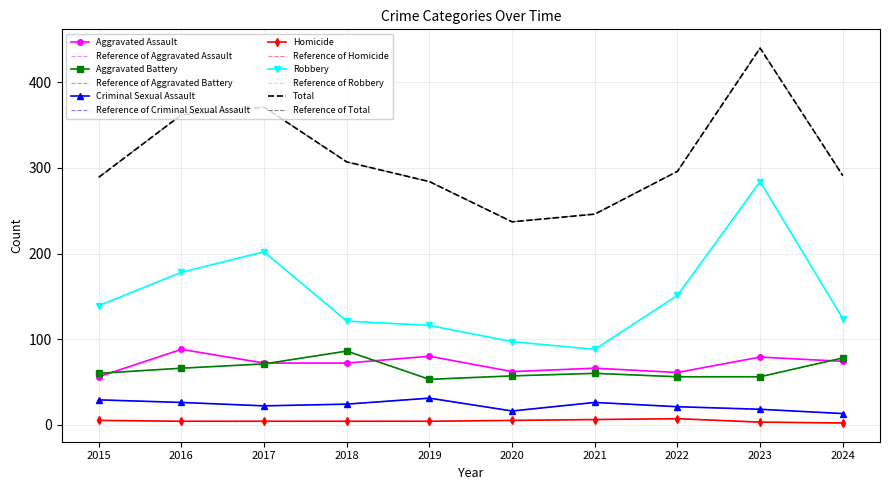

How many interior local peaks does the Homicide series have?

1